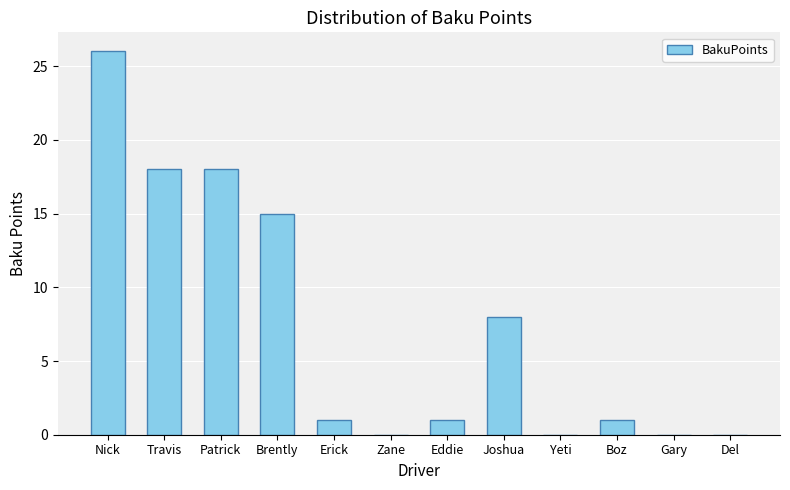

Reading right to left, extract all data points from this chart.

0	0	1	0	8	1	0	1	15	18	18	26